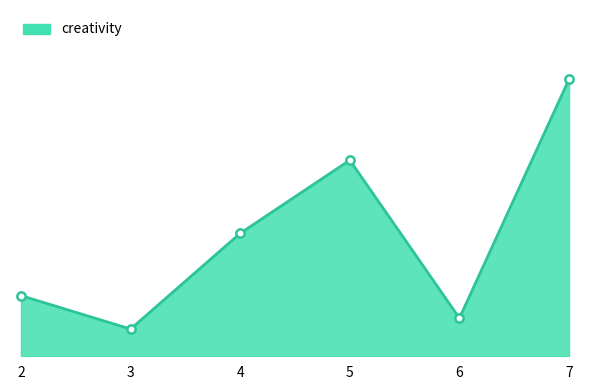

Is this an area chart (filled region under the line)?

Yes